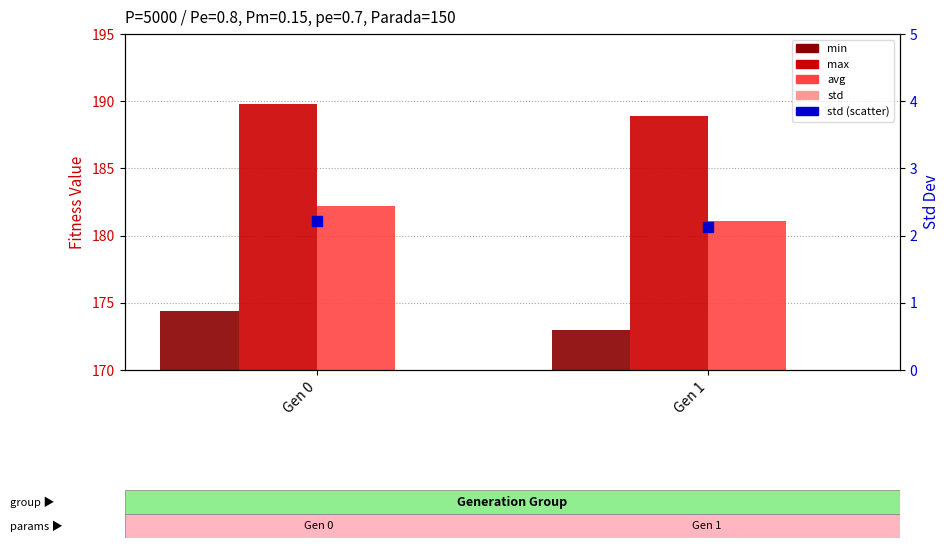

What is the total value across all series at Gen 0?

550.7